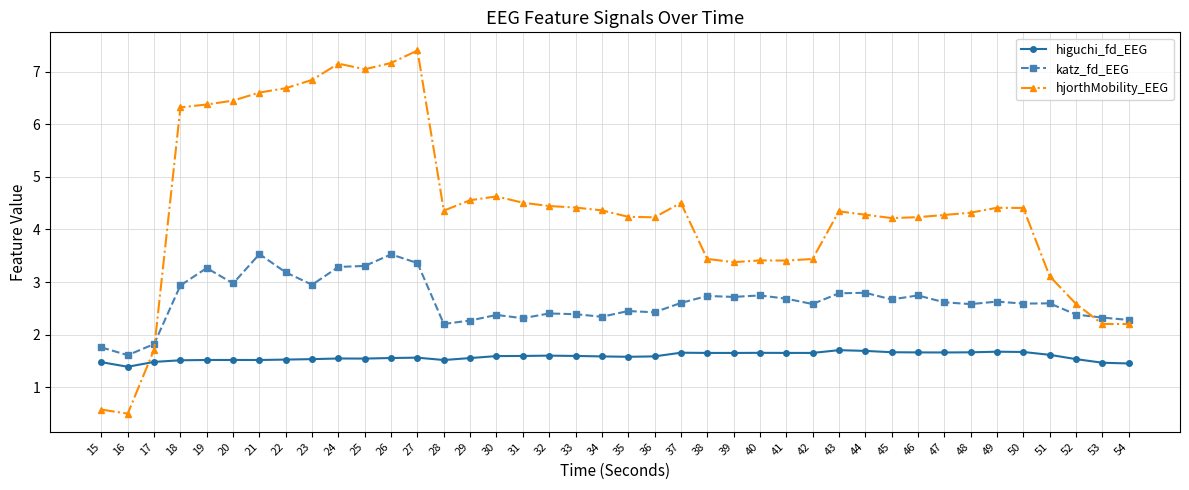

Rank the series by their maximum value, from highest to lowest.

hjorthMobility_EEG, katz_fd_EEG, higuchi_fd_EEG